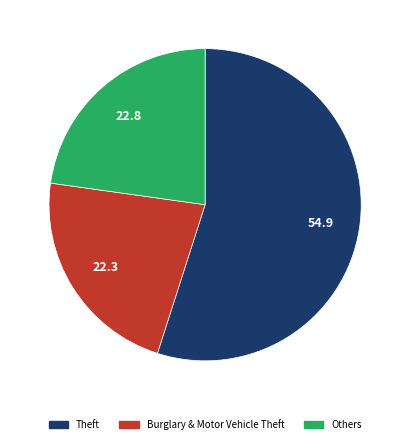

Do Burglary & Motor Vehicle Theft and Others together represent more than half of the pie?

No